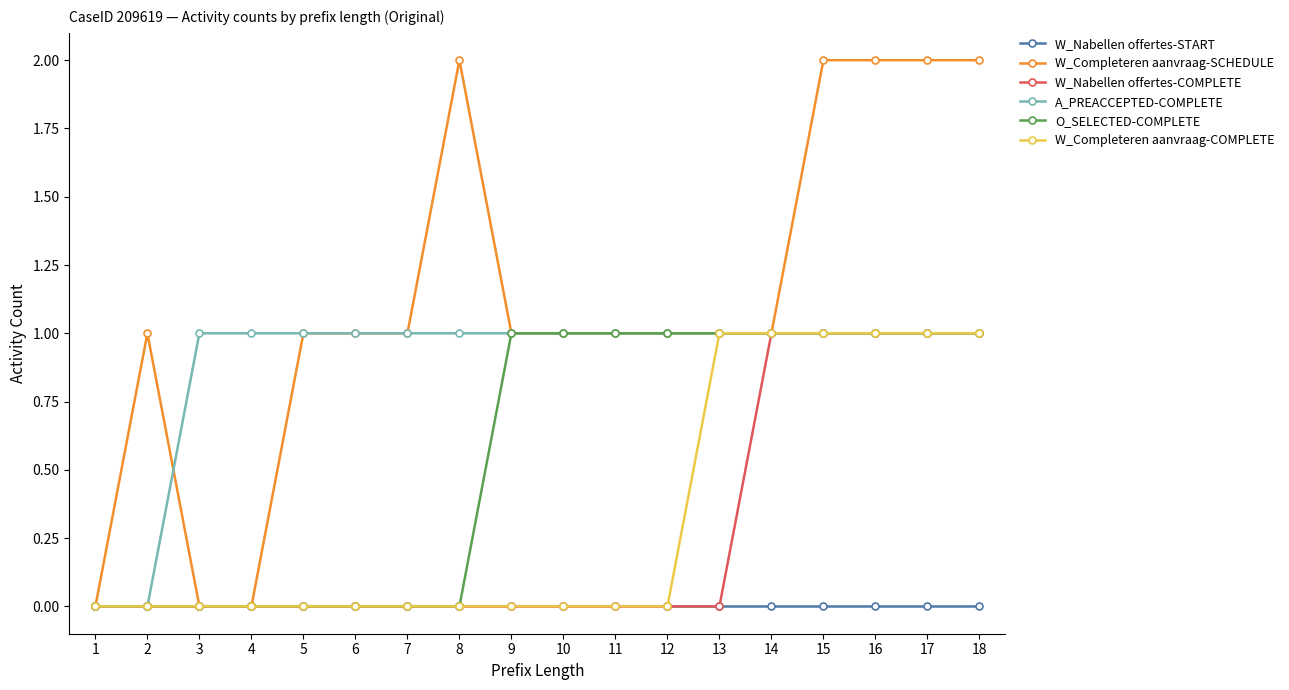

The W_Completeren aanvraag-COMPLETE series shows 0 at 11. True or false?

True